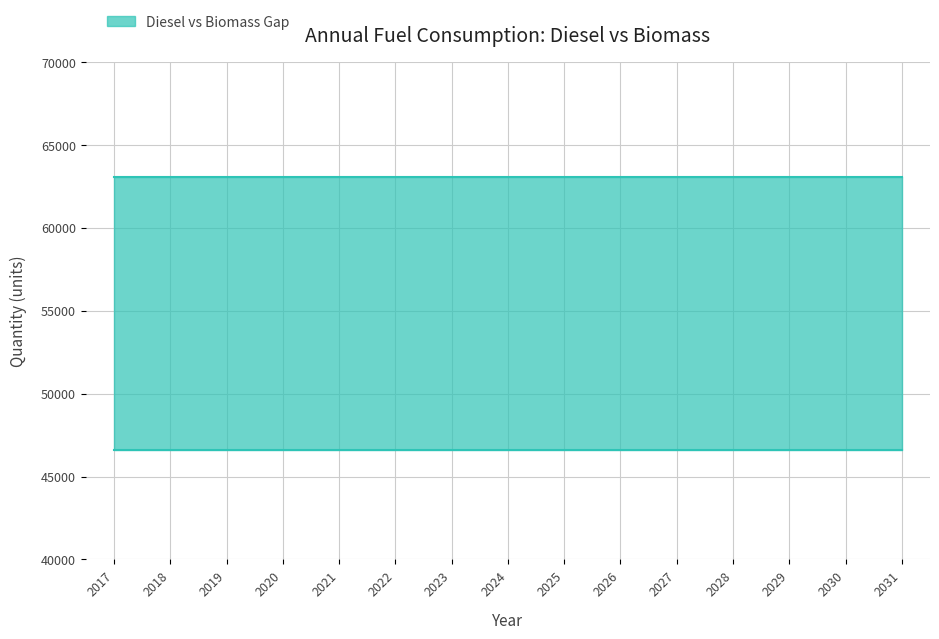

True or false: Modeled biomass for heat (cordwood) and Base case diesel consumed intersect in this chart.

False